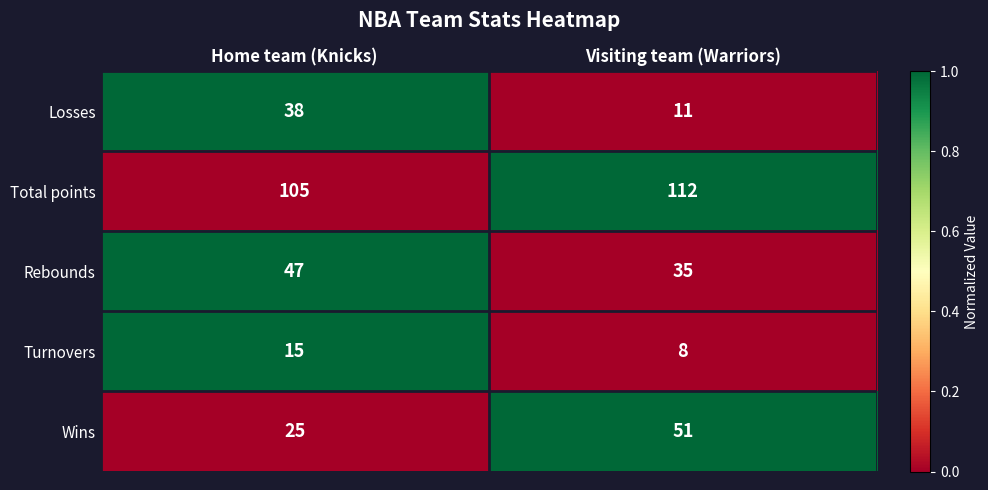

What value does the Total points series have at Home team (Knicks)?

105